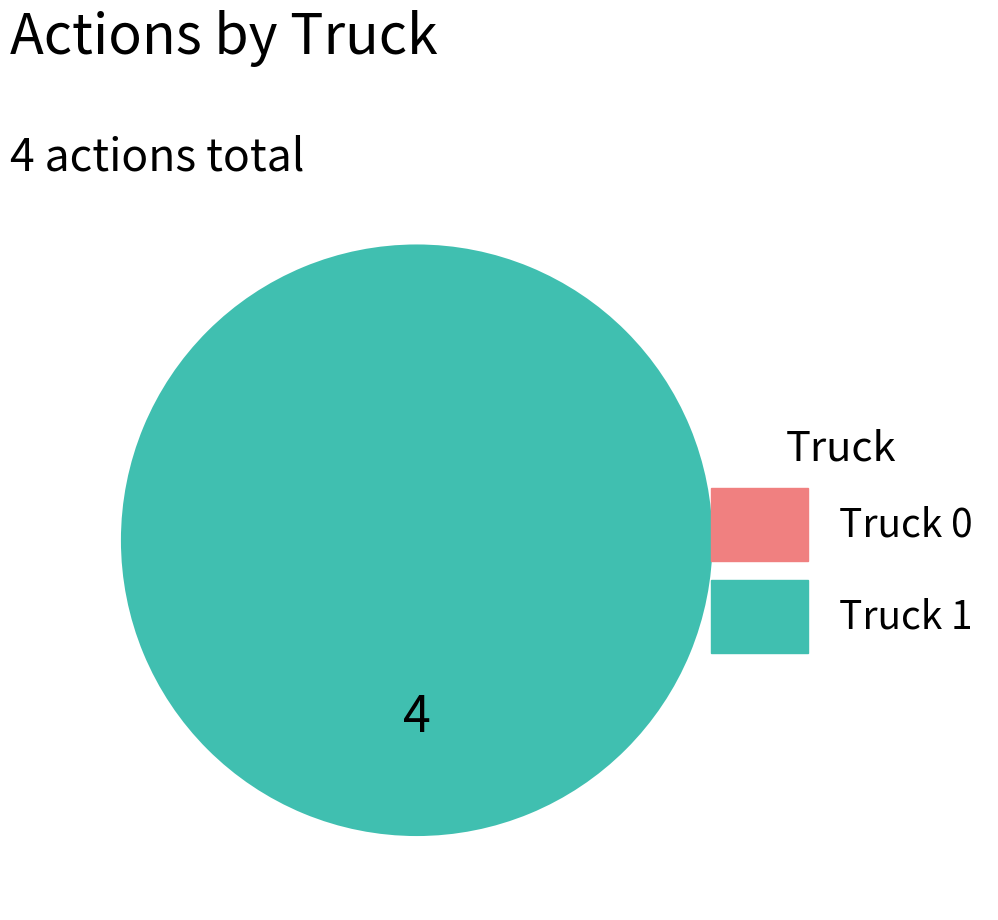

How many slices are in this pie chart?

1